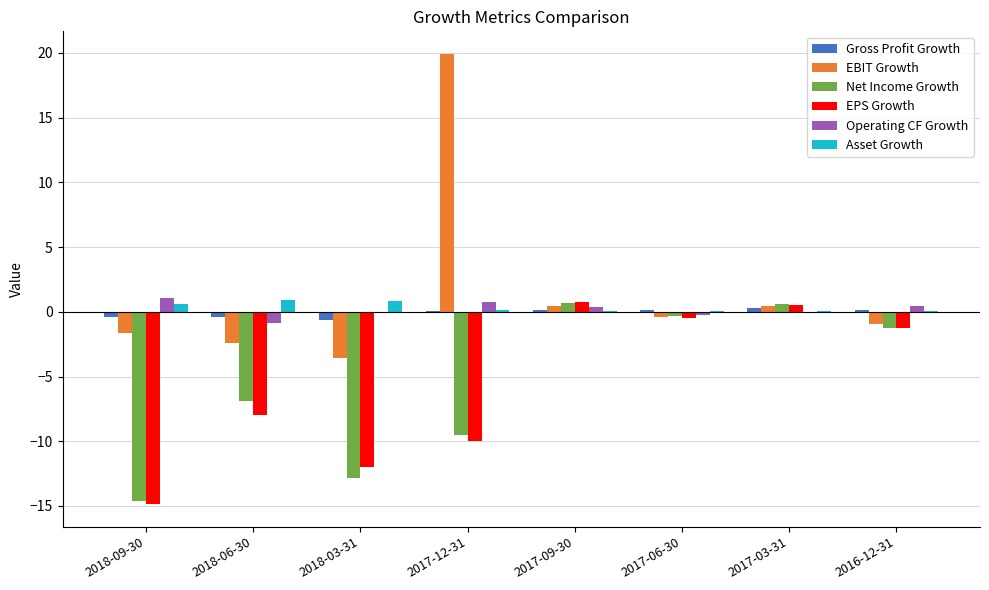

Are the bars horizontal?

No